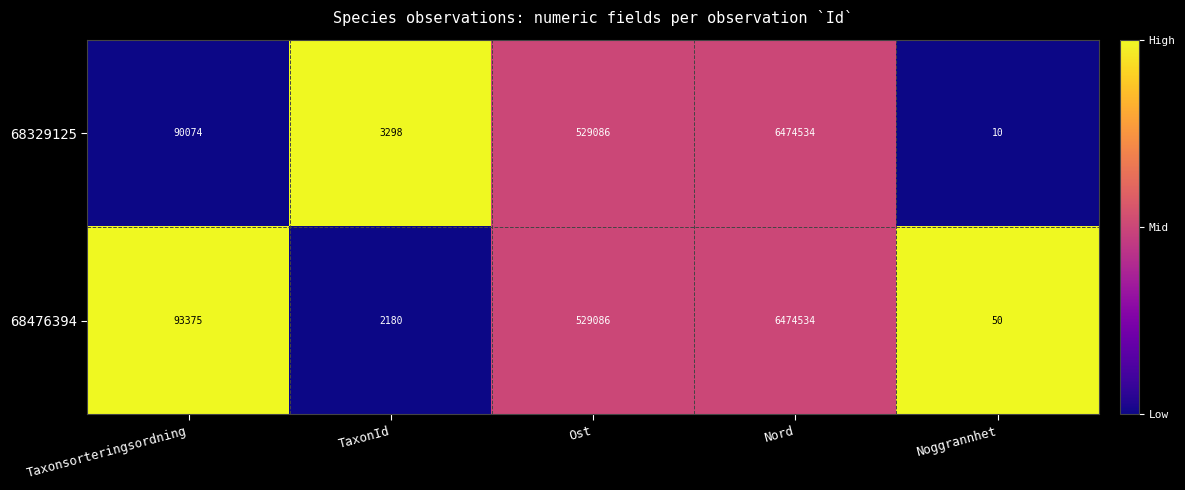

What is the greatest value displayed?

6474534